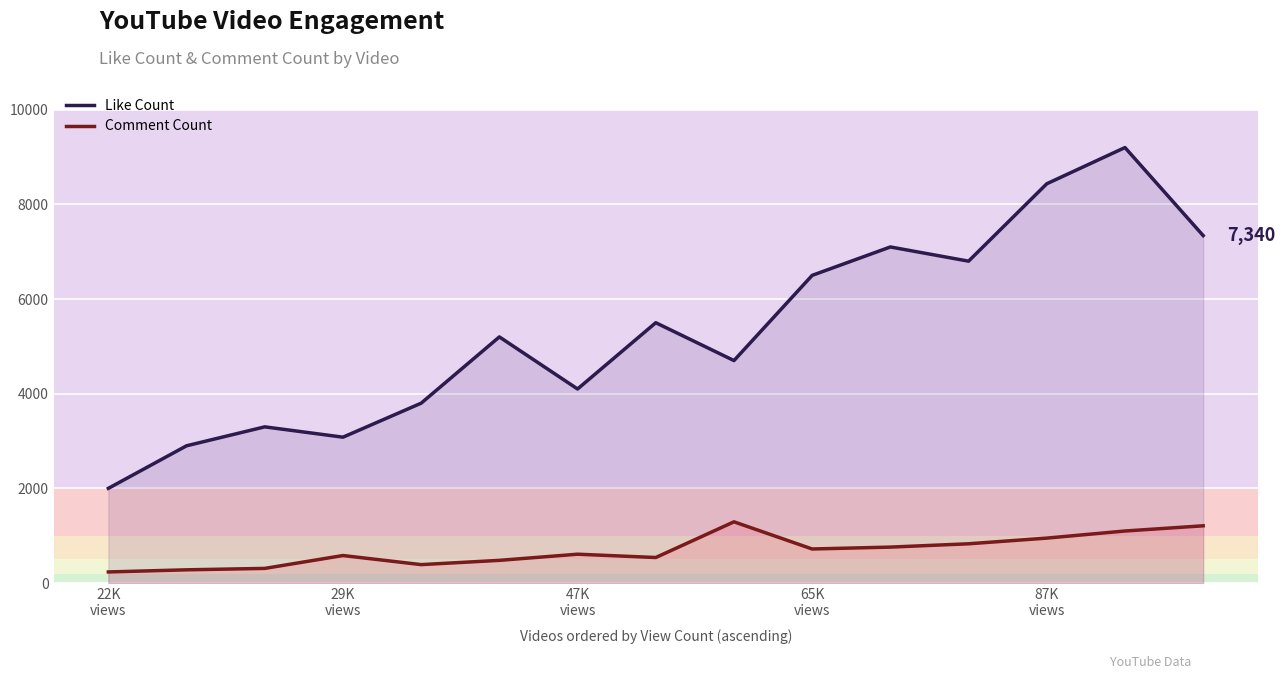

True or false: Comment Count and Like Count cross at least once.

False